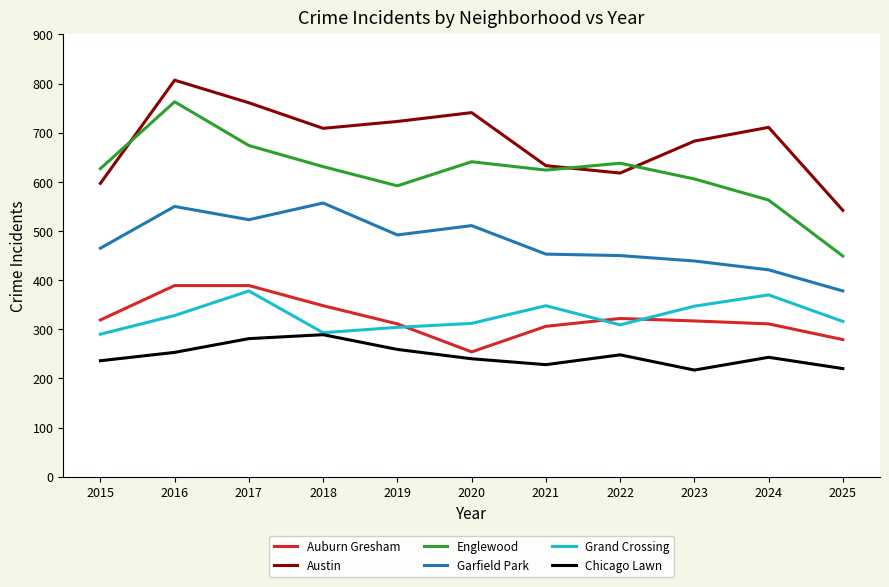

The value of Garfield Park at 2022 is 156. True or false?

False